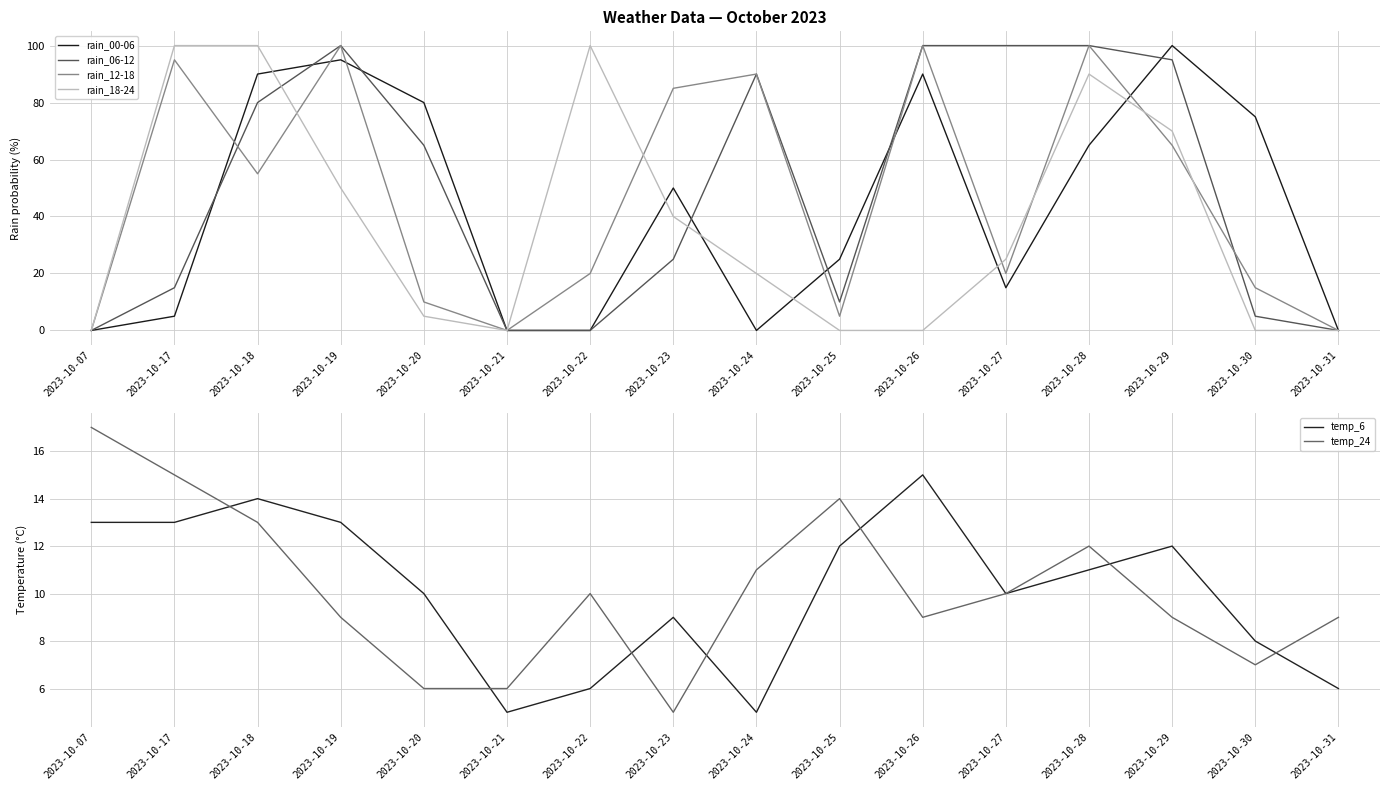

At 2023-10-21, list the series in order from smallest to largest.

rain_00-06, rain_06-12, rain_12-18, rain_18-24, temp_6, temp_24